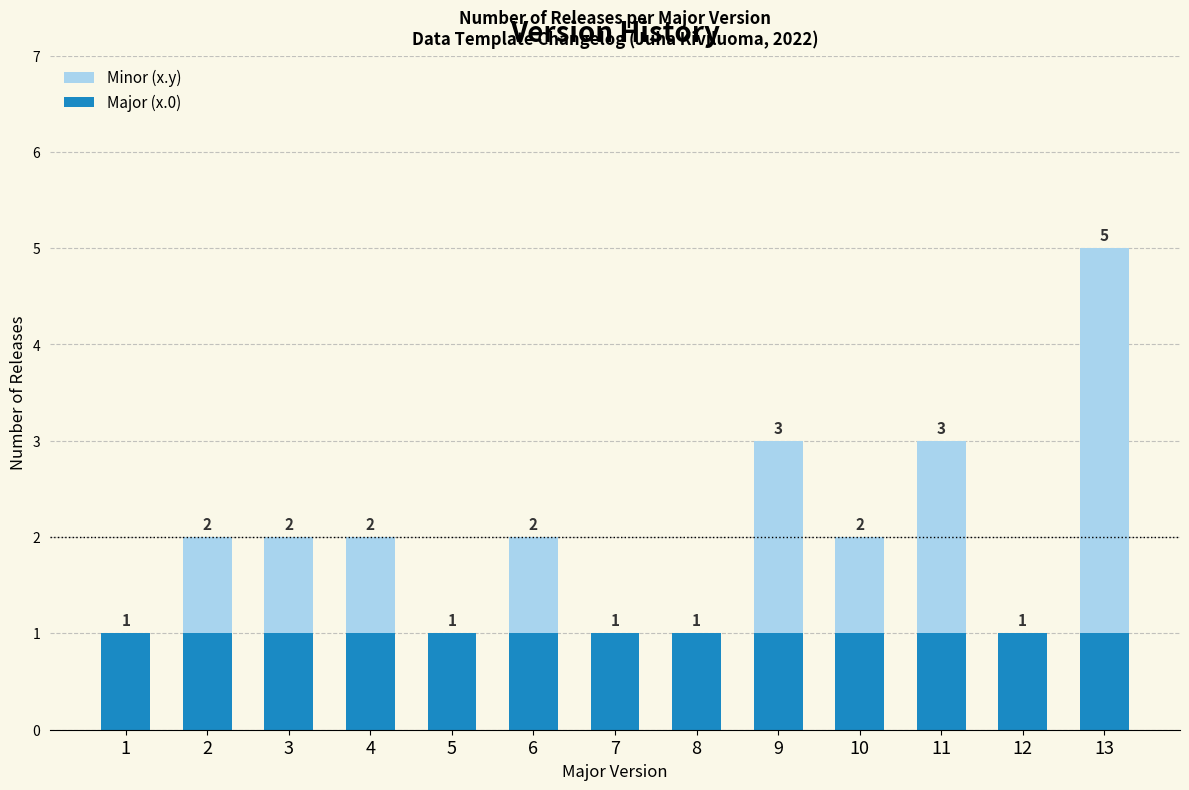

What is the total value across all series at 11?

3